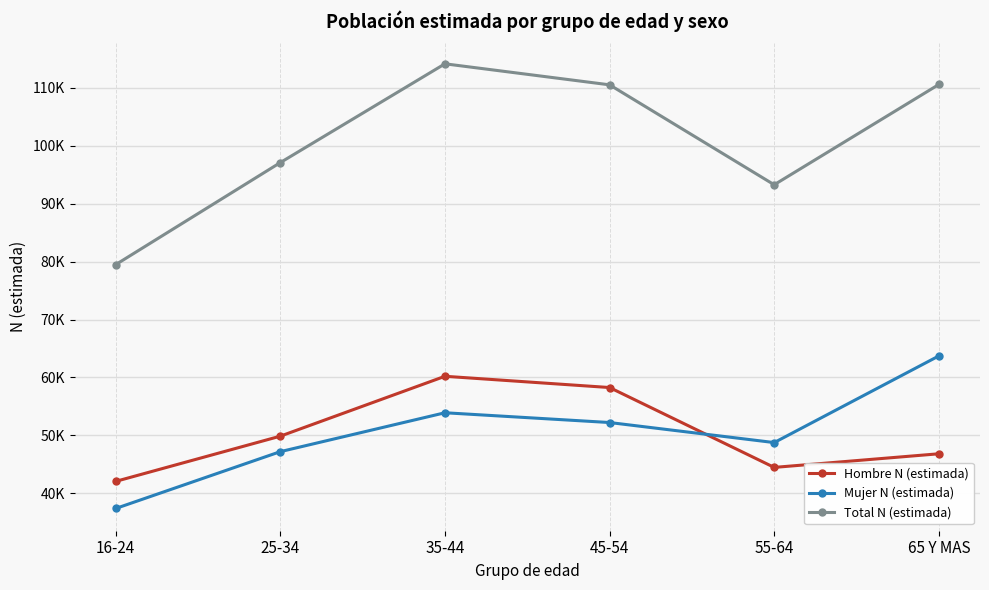

At which label is Hombre N (estimada) closest to 51142?

25-34